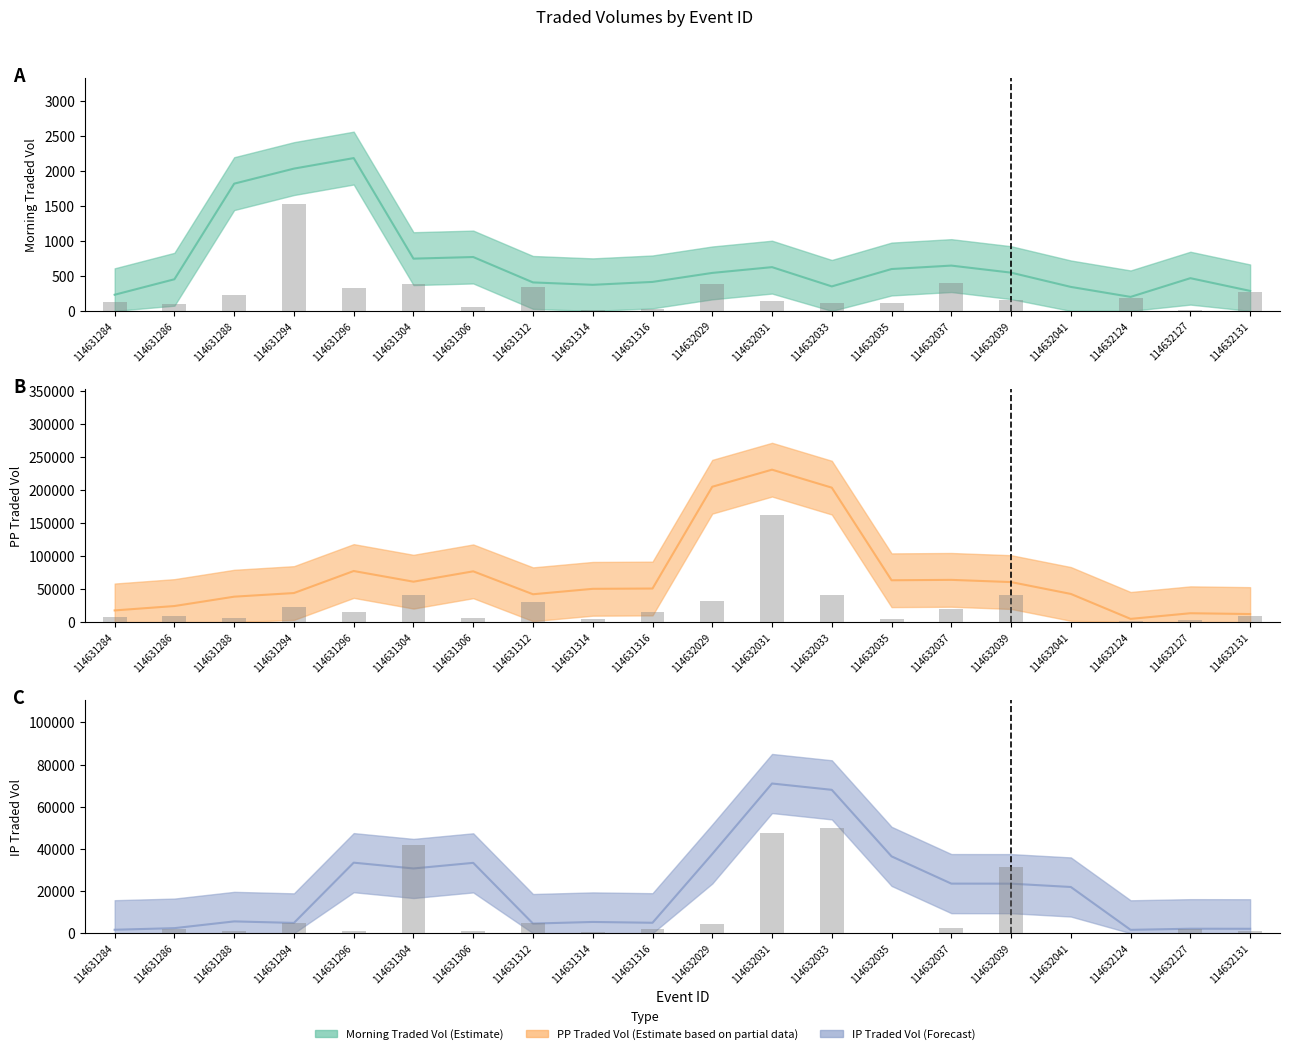

What is the difference between the maximum and minimum values in the IPTRADEDVOL series?

49672.9